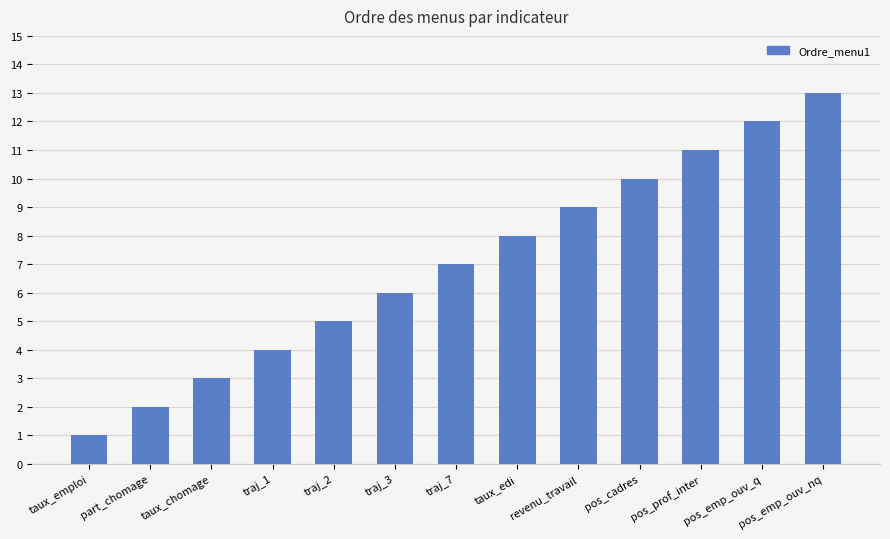

What is the label of the 13th bar from the left?

pos_emp_ouv_nq